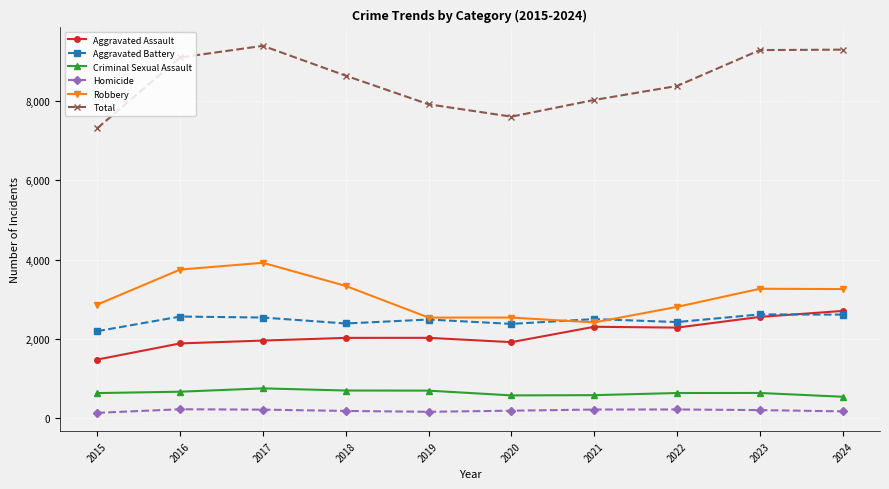

Which series has the largest range (max minus min)?

Total